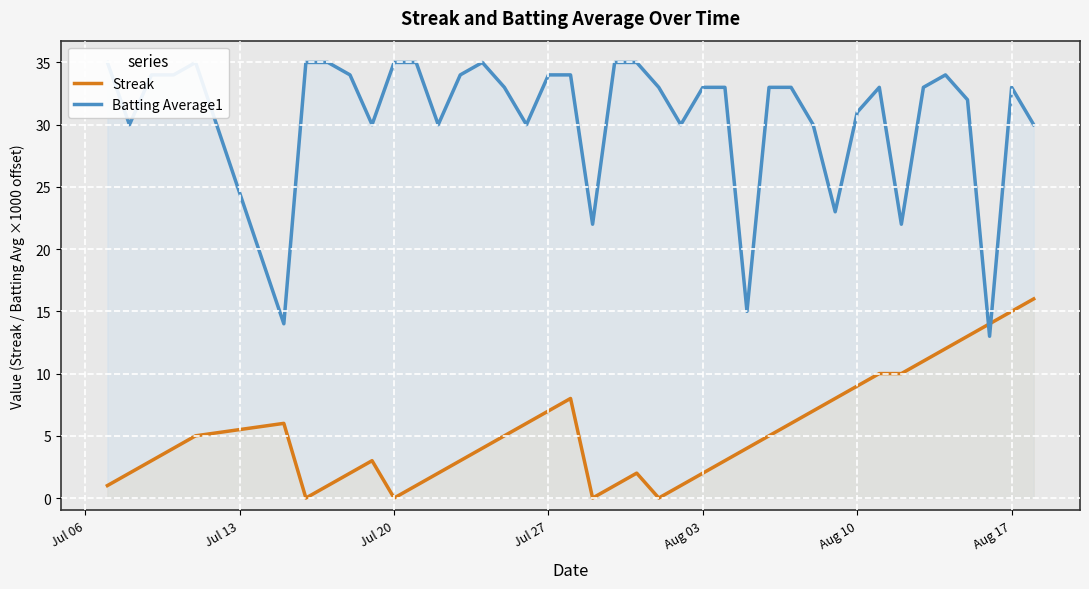

What is the difference between the maximum and minimum values in the Batting Average1 series?

22.0